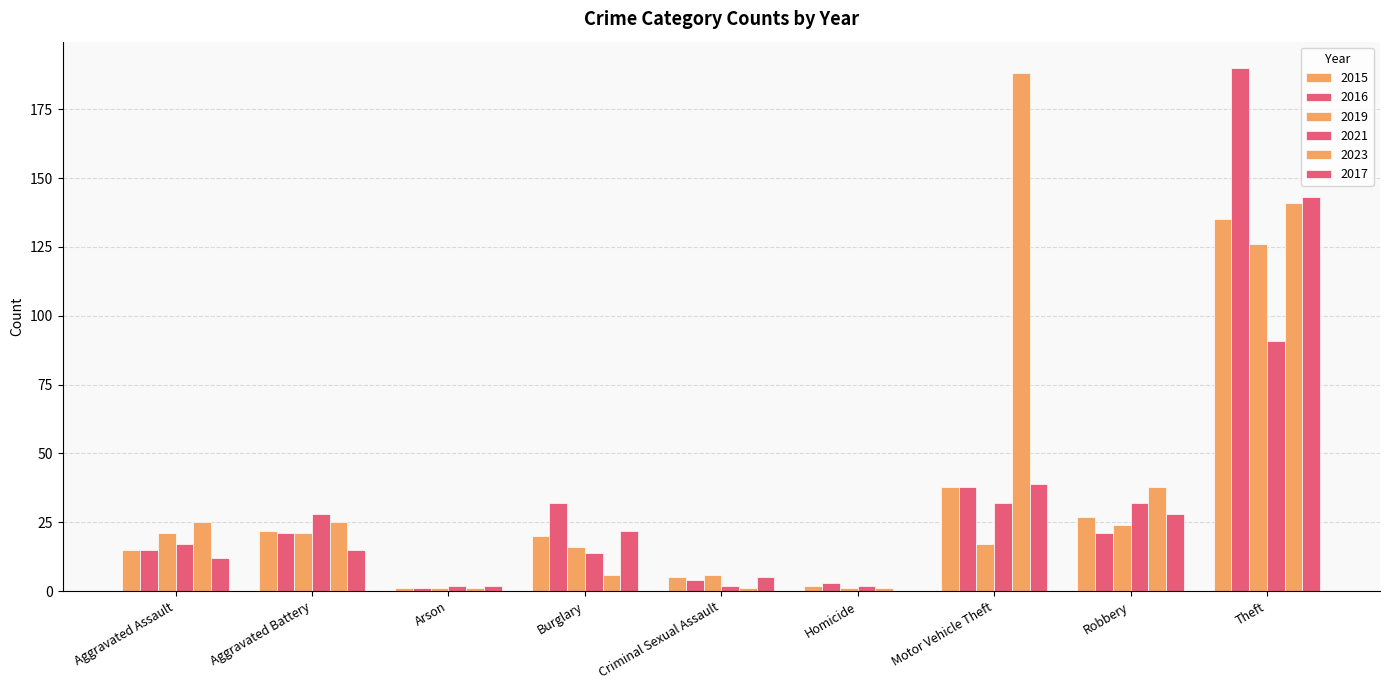

Is it true that 2019 equals 24 at Robbery?

True